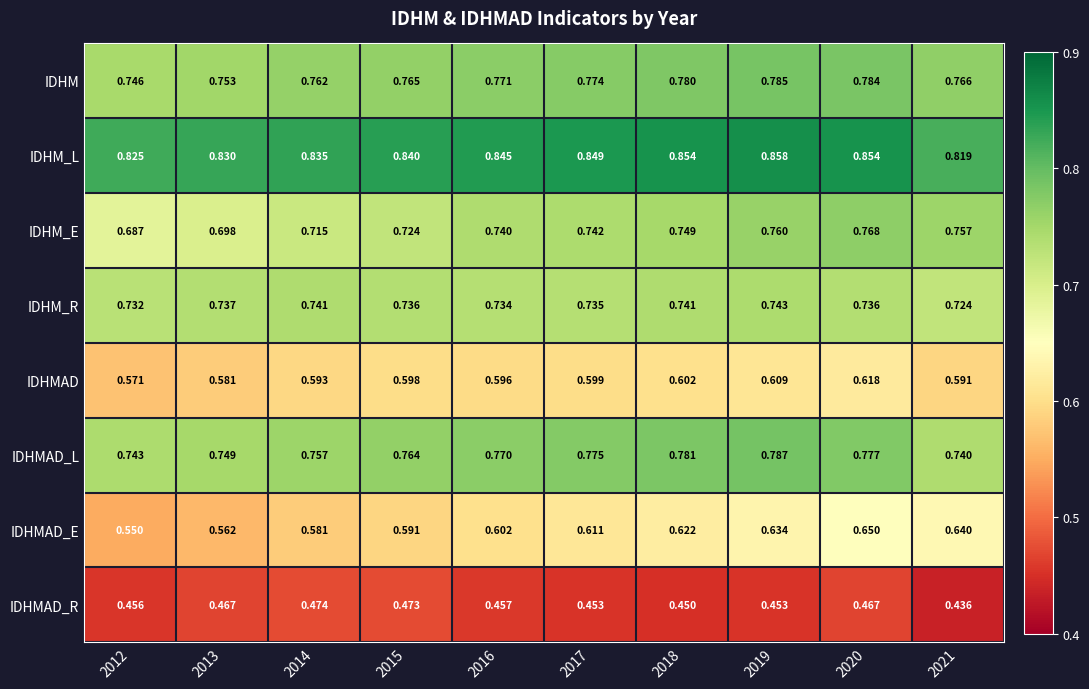

Which series changed the most between 2014 and 2021?

IDHMAD_E